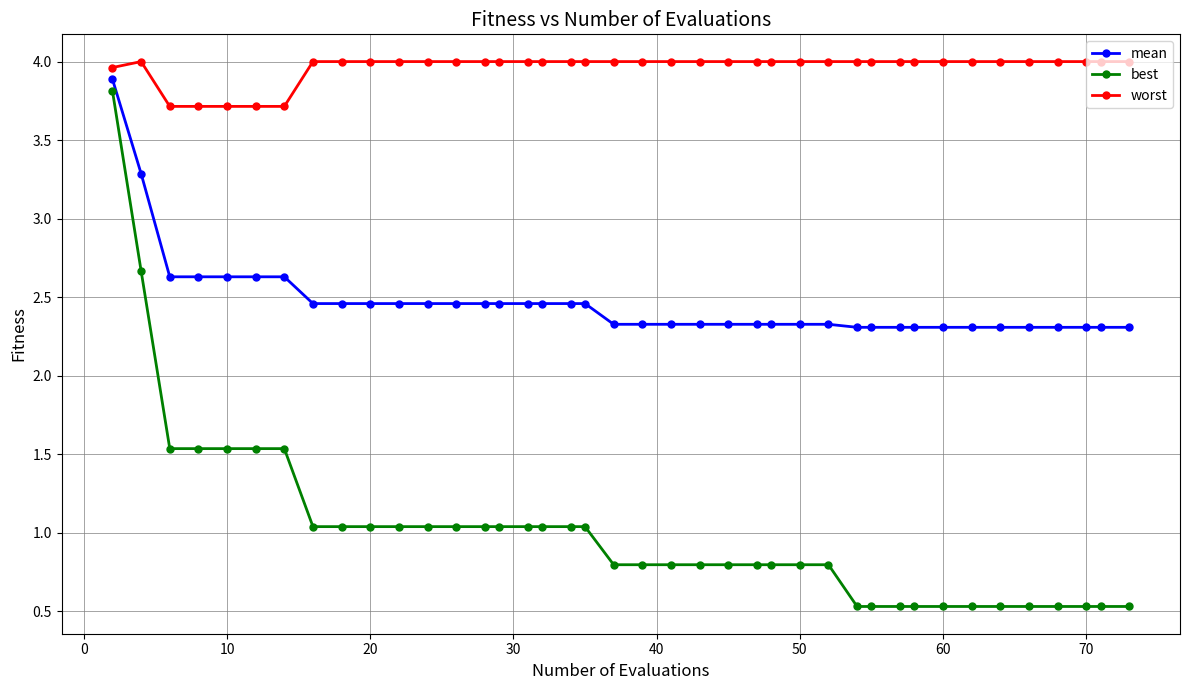

What is the value of the worst point at the 19th from the left?

4.0